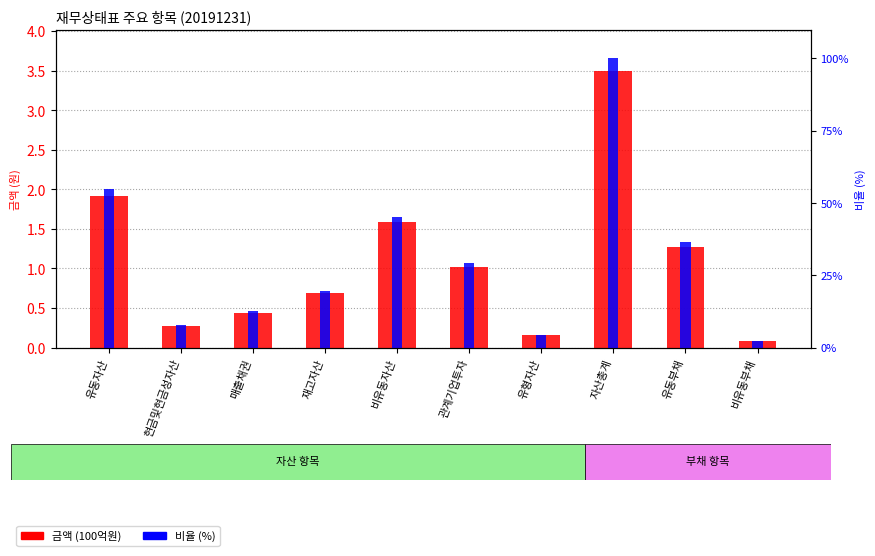

What is the minimum value shown in the chart?

0.1